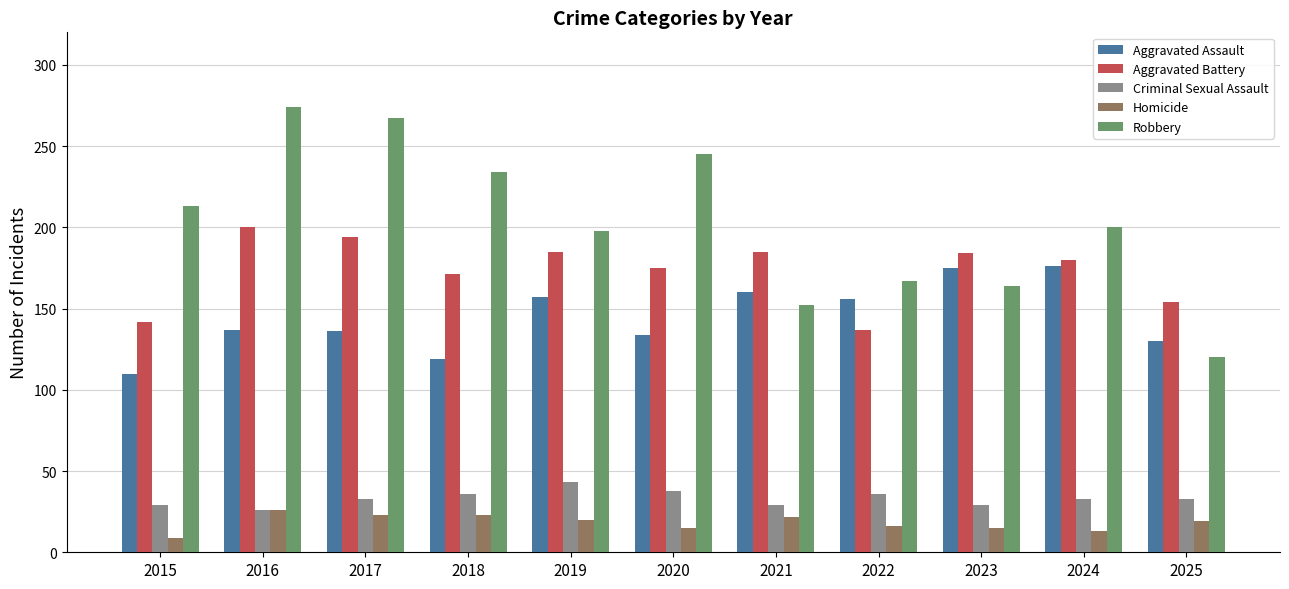

What is the difference between the maximum and minimum values in the Aggravated Battery series?

63